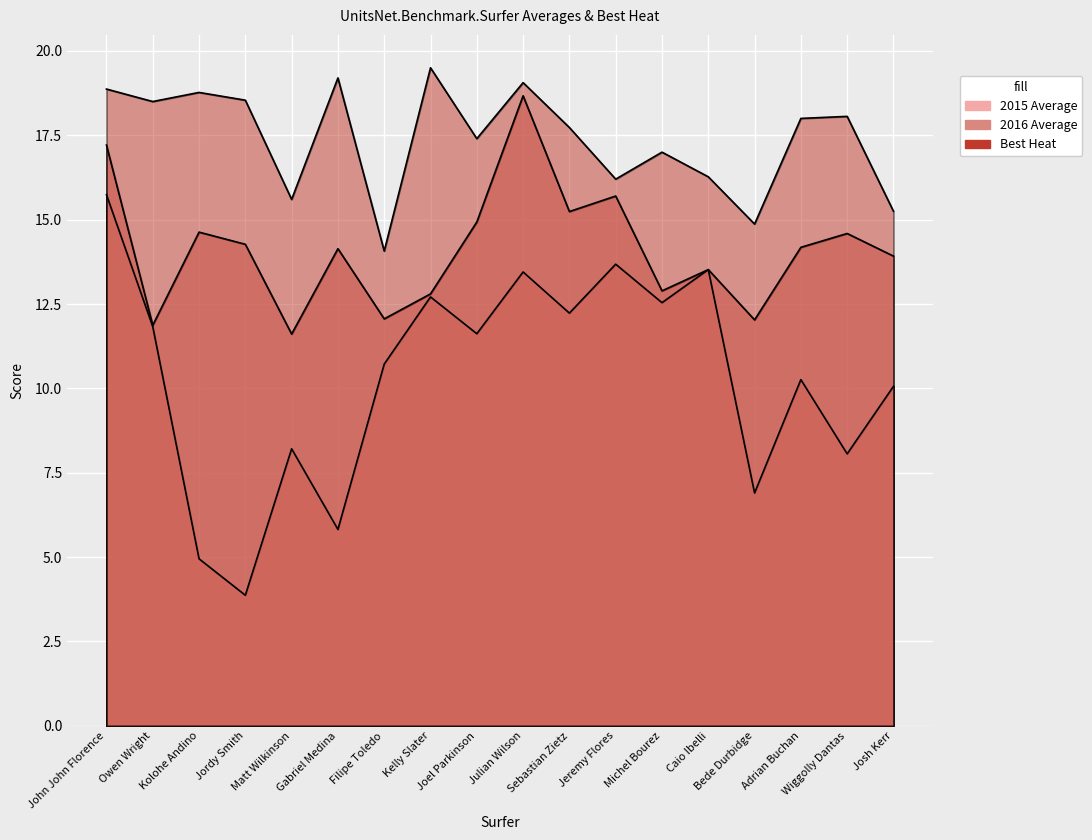

How many lines are shown in the chart?

3